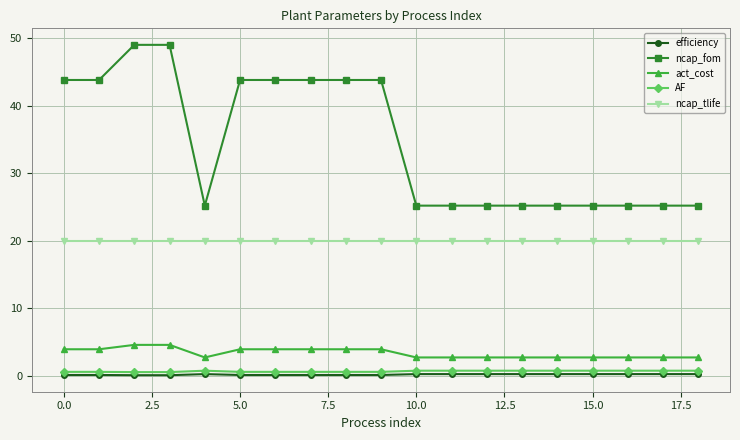

What is the maximum value shown in the chart?

49.0